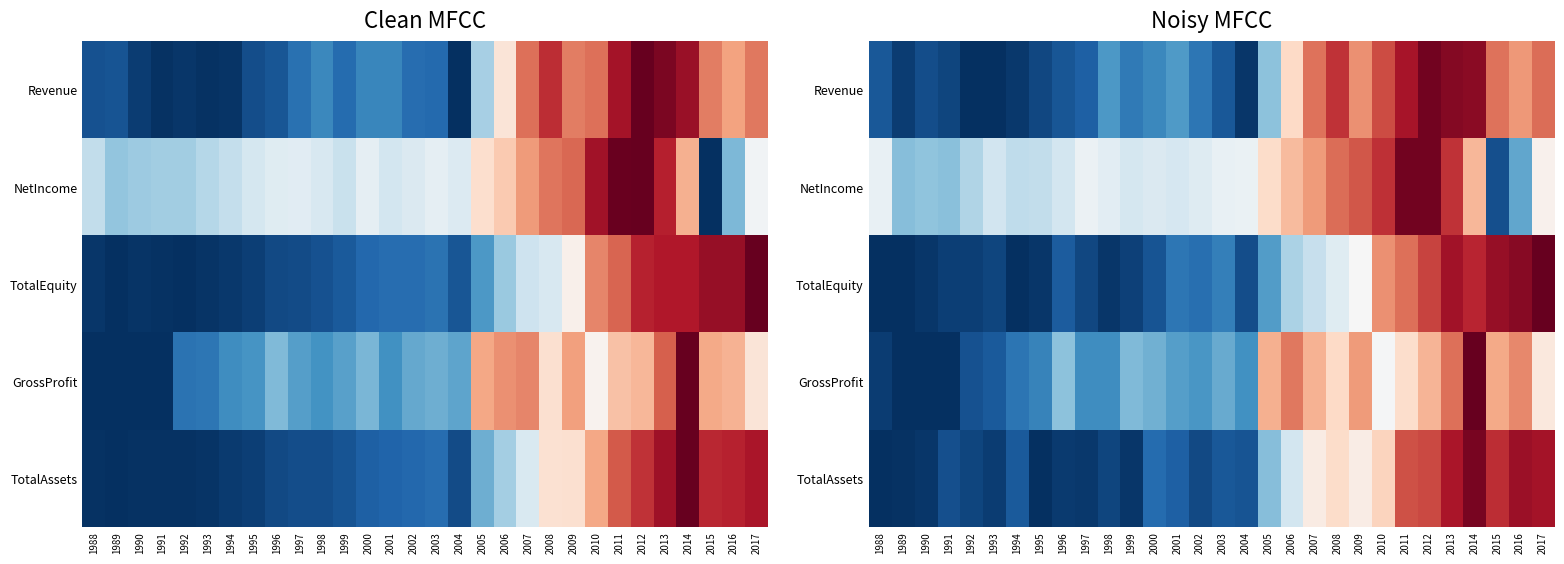

Rank the series at 1993 from highest to lowest value.

NetIncome, GrossProfit, TotalEquity, TotalAssets, Revenue